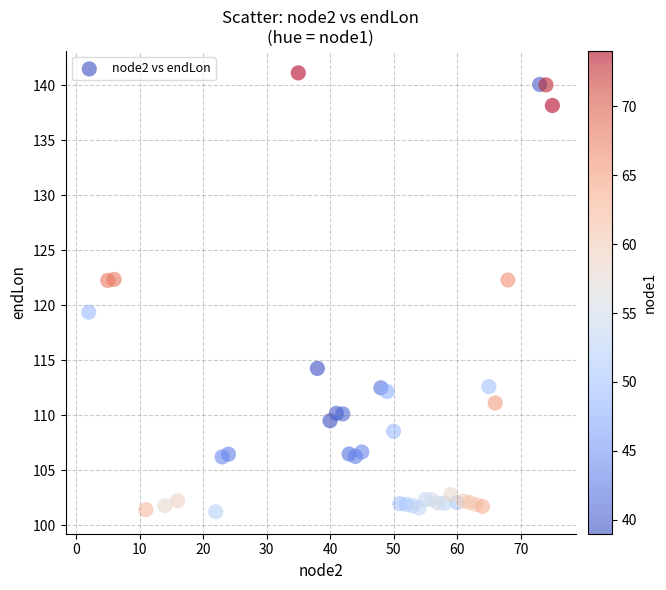

What is the range of X values (max minus min)?

73.0